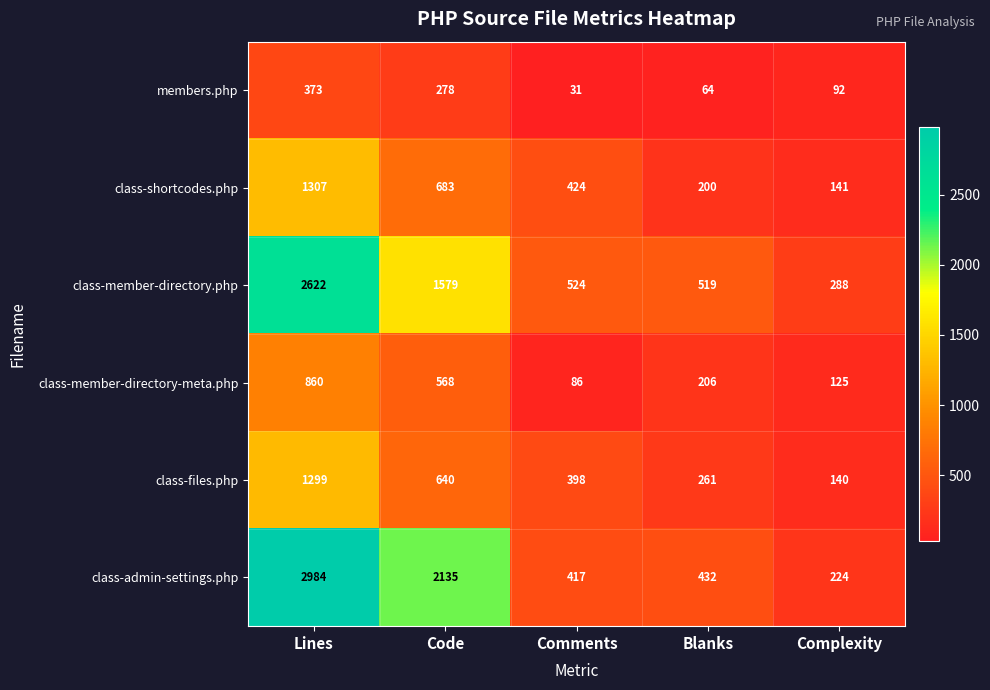

Which category has the highest value across all series?

Lines